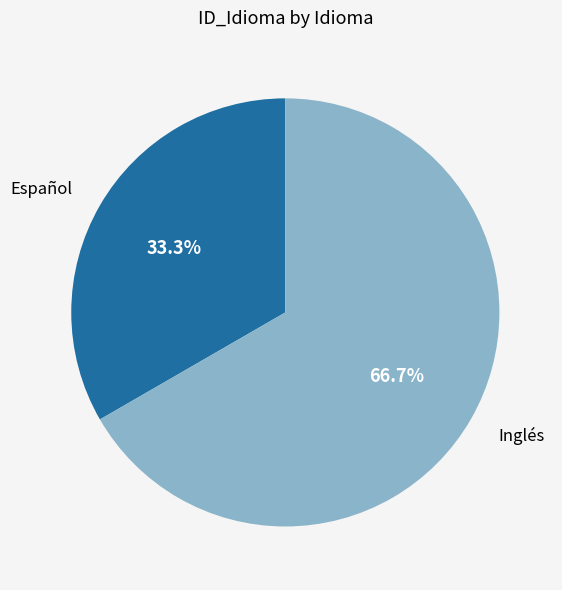

Rank the categories by value from lowest to highest.

Español, Inglés